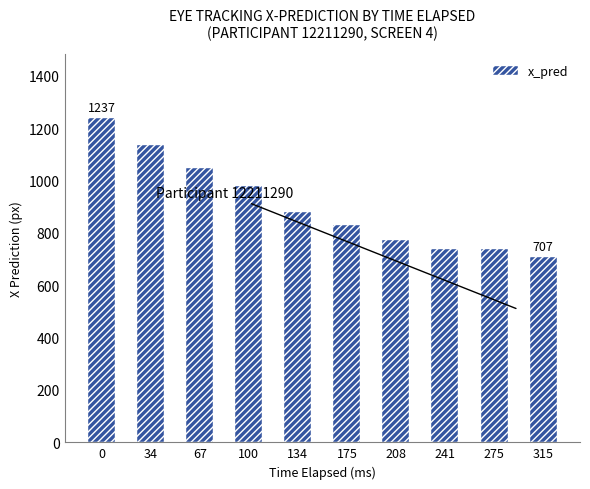

Which category has the lowest value across all series?

315